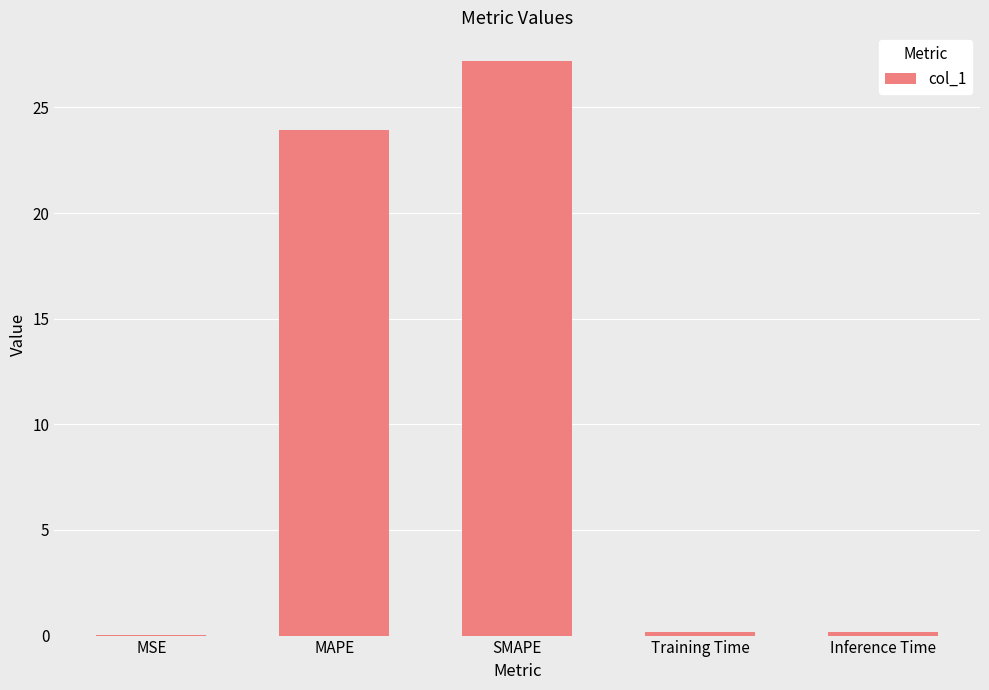

What is the change in value from MAPE to SMAPE?

+3.3